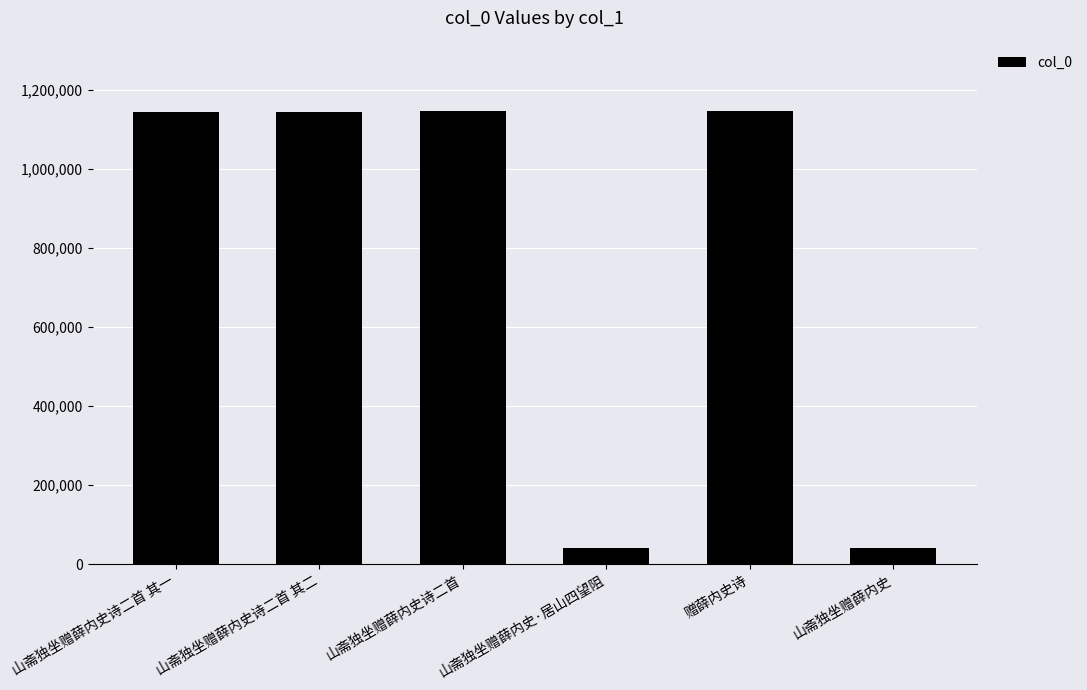

What is the change in value from 山斋独坐赠薛内史诗二首 to 山斋独坐赠薛内史·居山四望阻?

-1104240